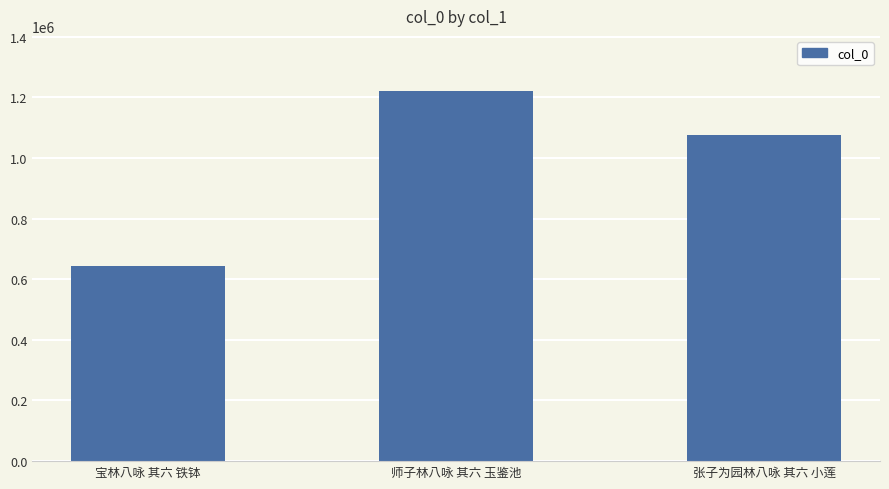

Which has a higher value, 张子为园林八咏 其六 小莲 or 师子林八咏 其六 玉鉴池?

师子林八咏 其六 玉鉴池